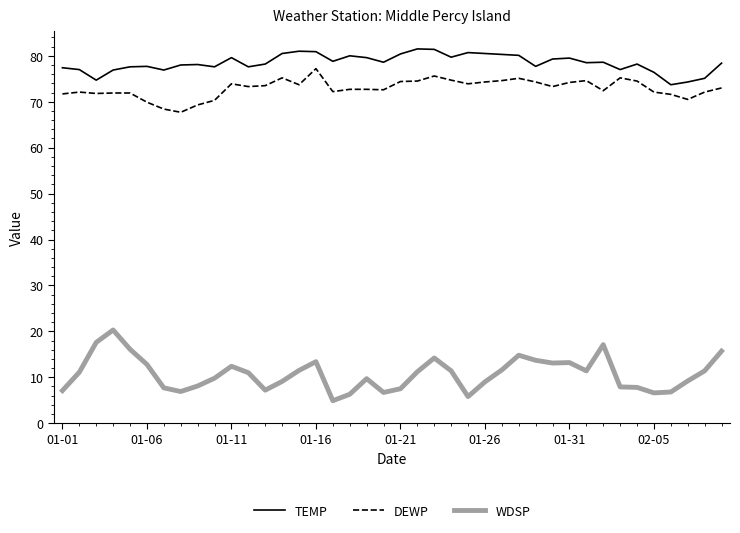

What is the lowest value of the DEWP series?

67.7